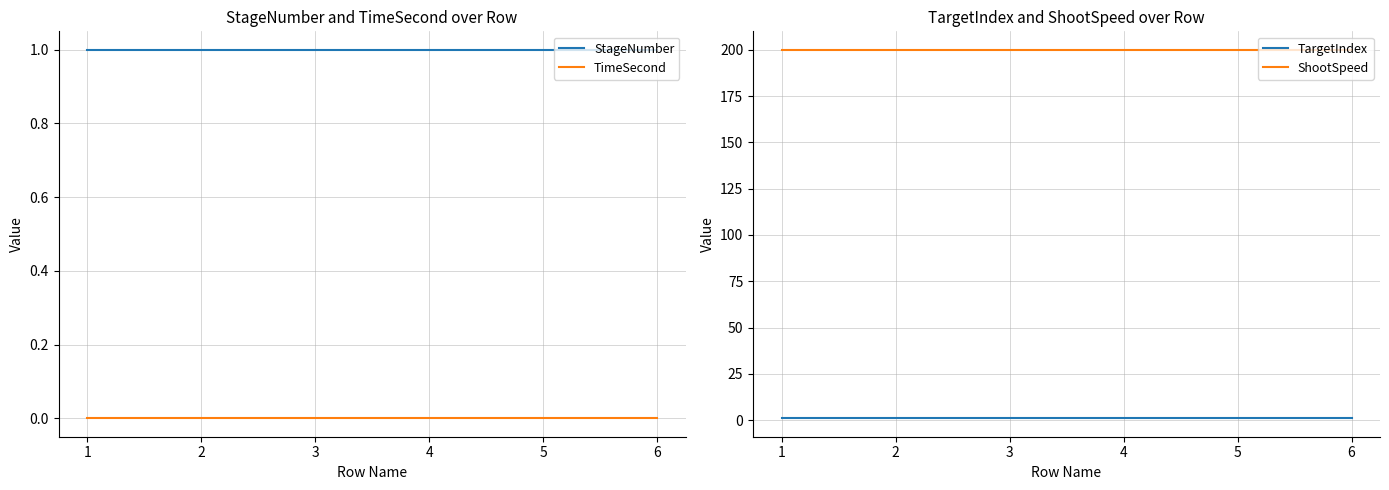

Does the chart display data point markers on the line(s)?

No